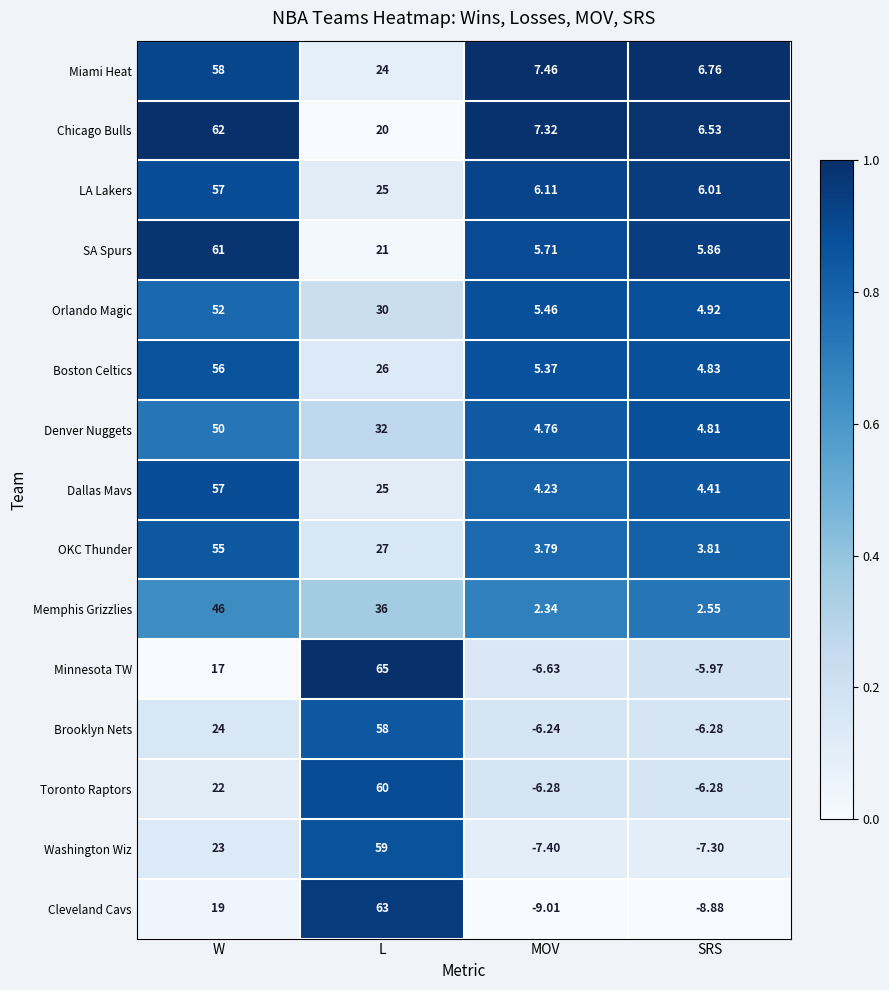

Rank the categories by Dallas Mavs value from lowest to highest.

MOV, SRS, L, W